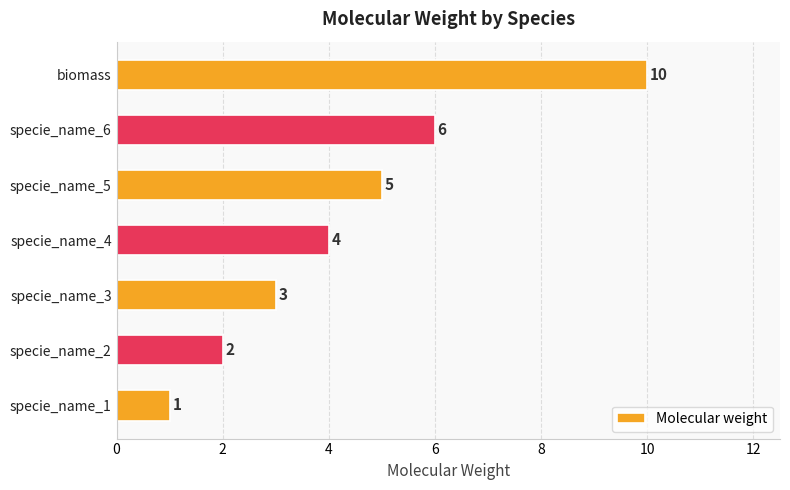

Which label corresponds to the largest value in the chart?

biomass